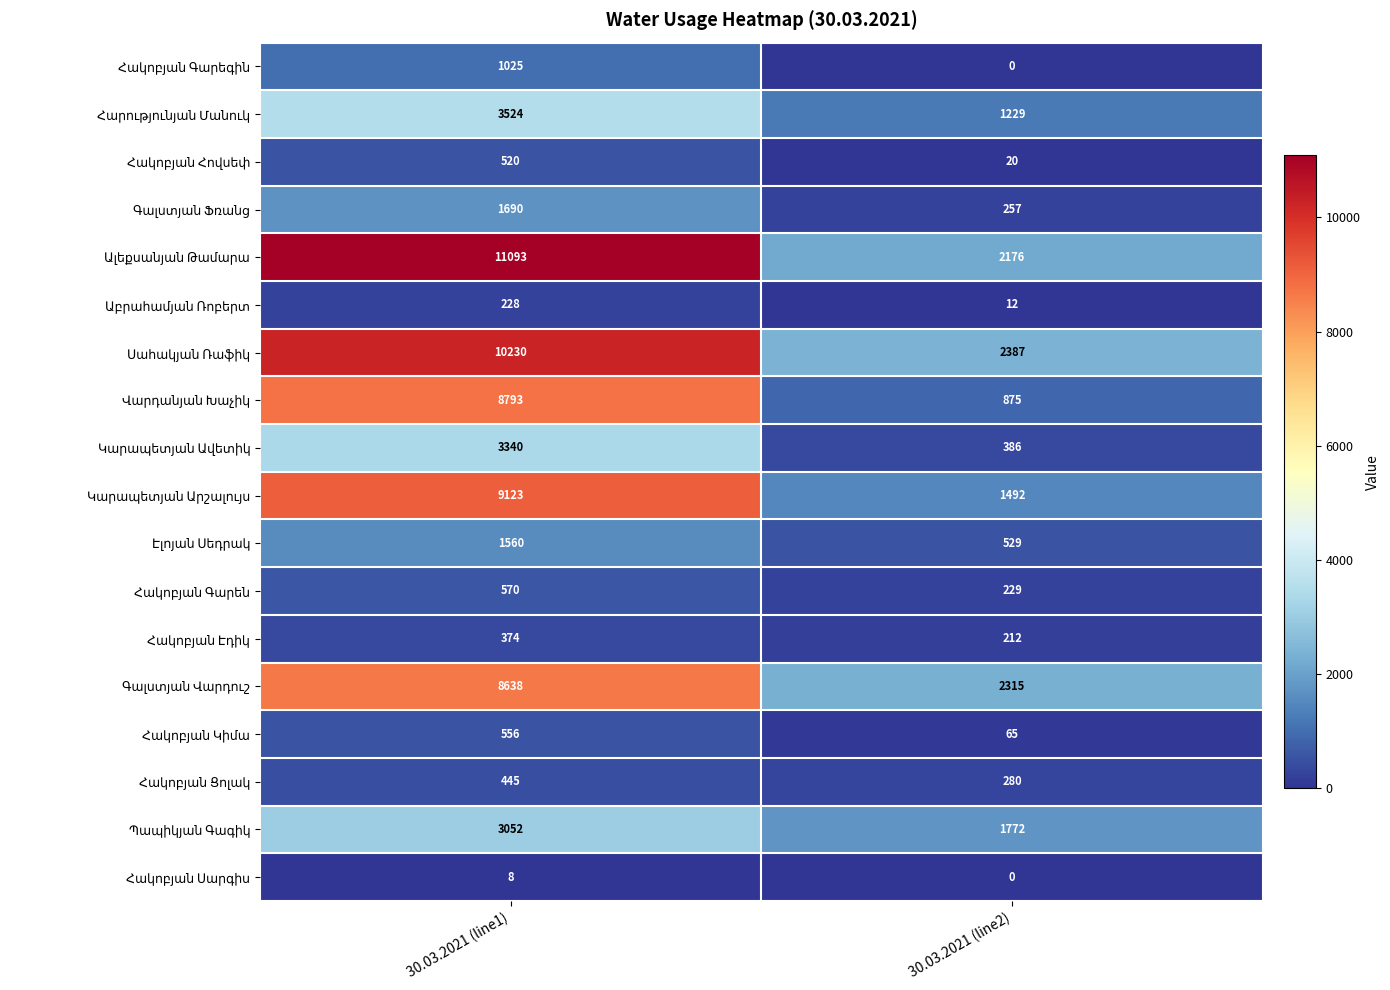

Which category has the lowest value across all series?

30.03.2021 (line2)